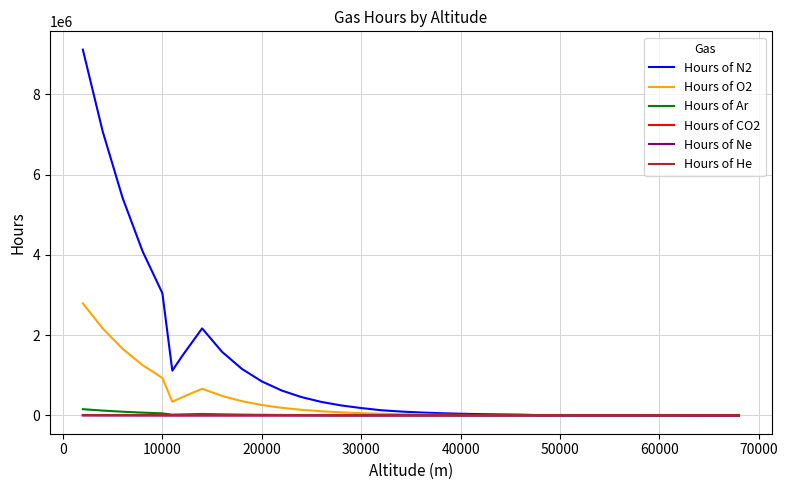

Which series has the largest total across all categories?

Hours of N2